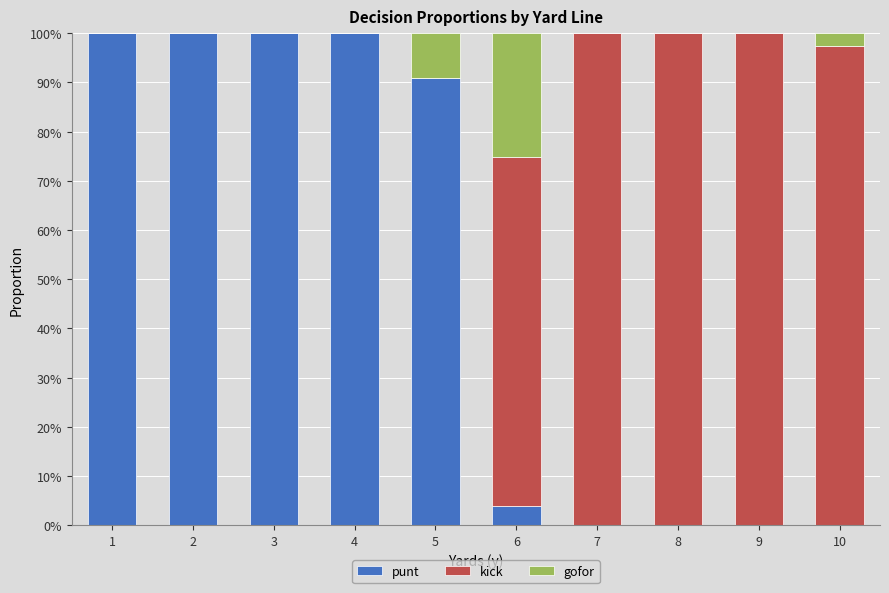

At which category is the sum across all series the highest?

1